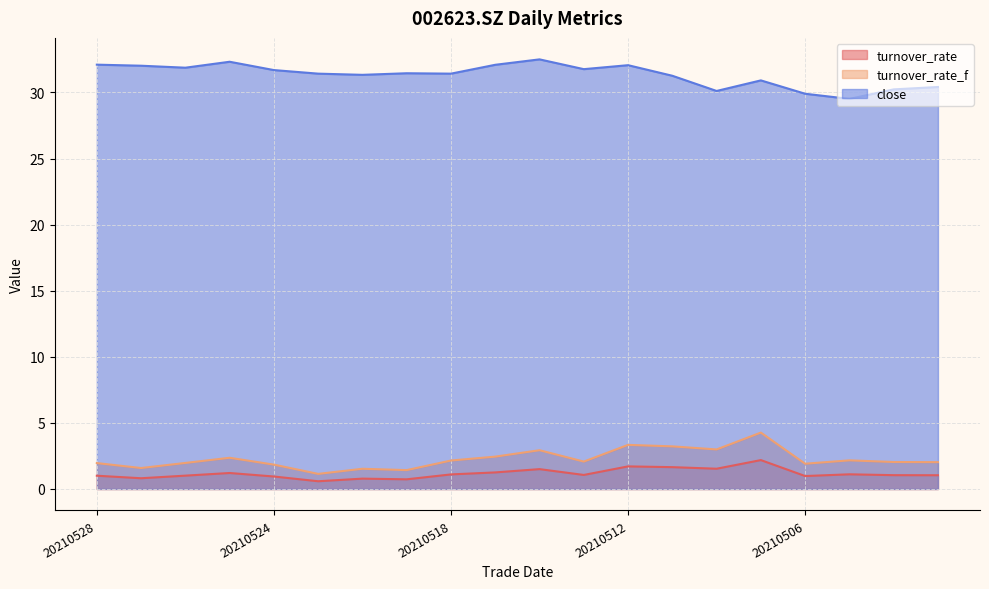

True or false: turnover_rate_f and close cross at least once.

False